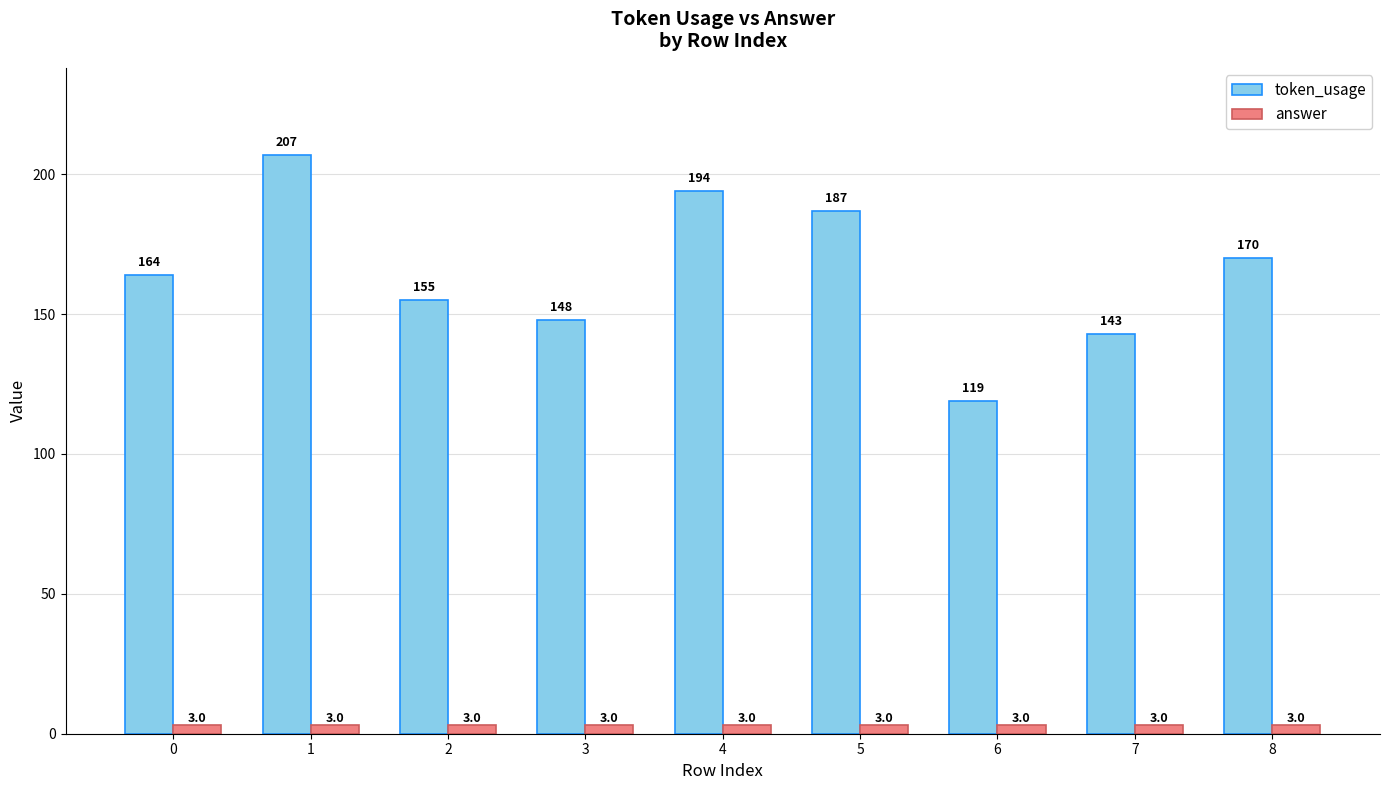

True or false: token_usage has a value of 84 at 3.

False